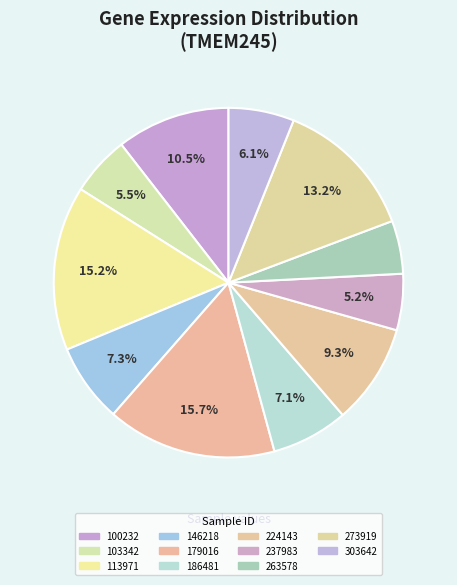

How many slices are in this pie chart?

11